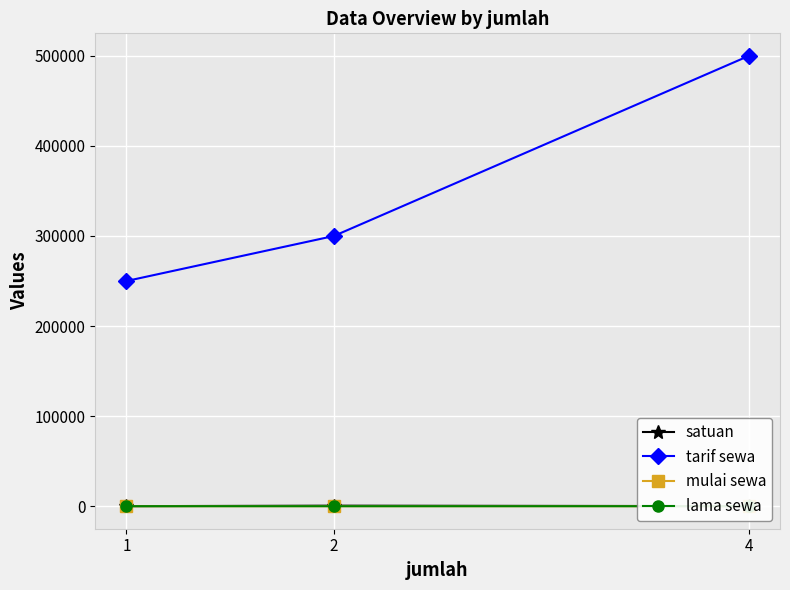

What is the value of the lama sewa point at the 1st from the left?

12